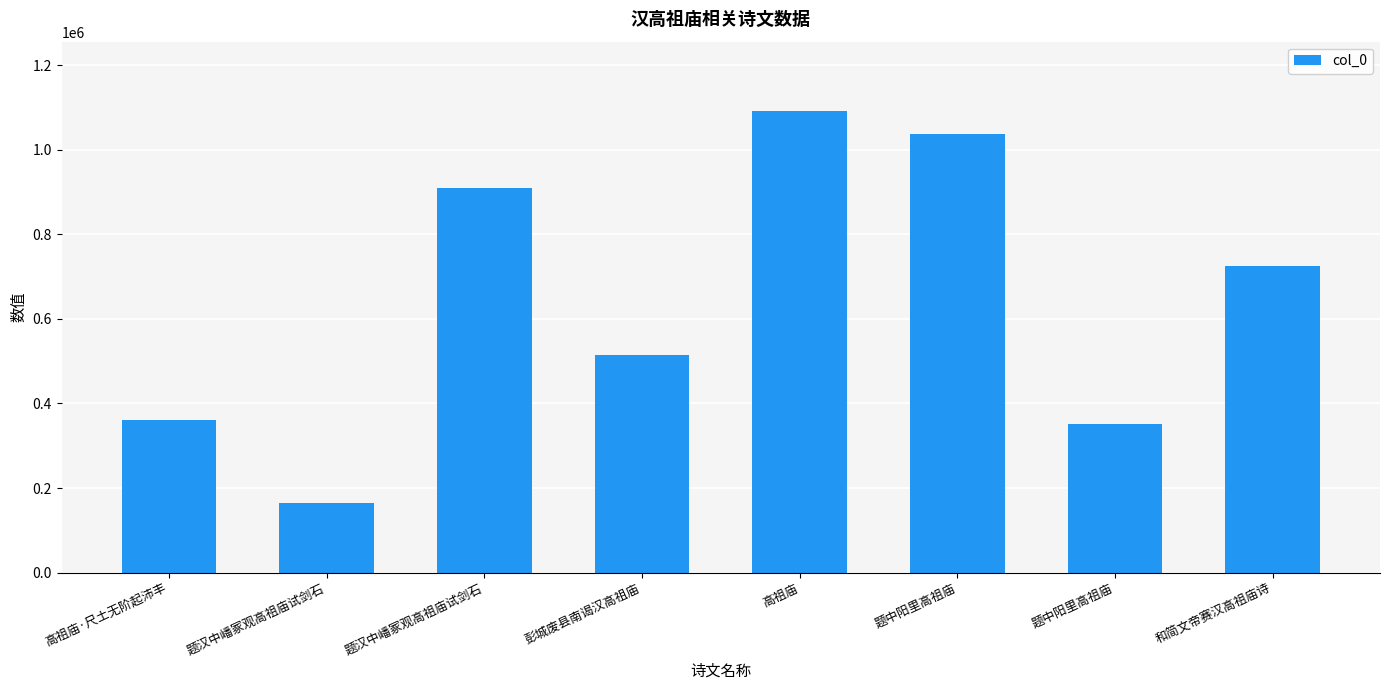

The value at 题中阳里高祖庙 is 275257. True or false?

False